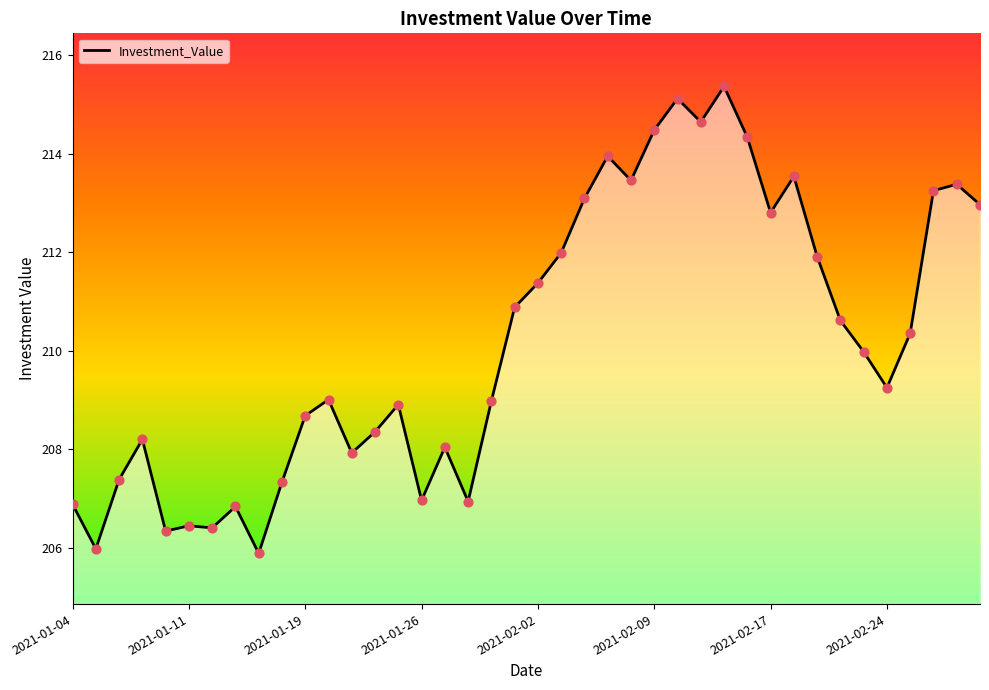

What is the difference between the maximum and minimum values?

9.5